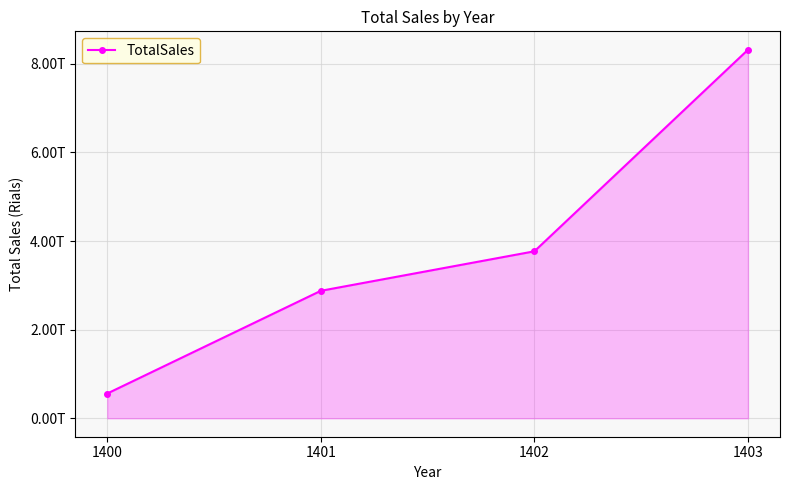

True or false: the data has more than 0 interior local peaks.

False